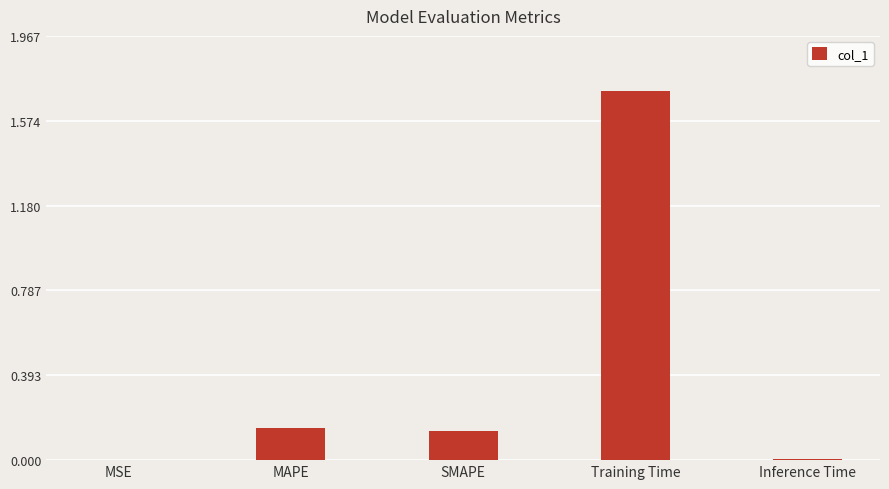

Between MAPE and Inference Time, which is larger?

MAPE